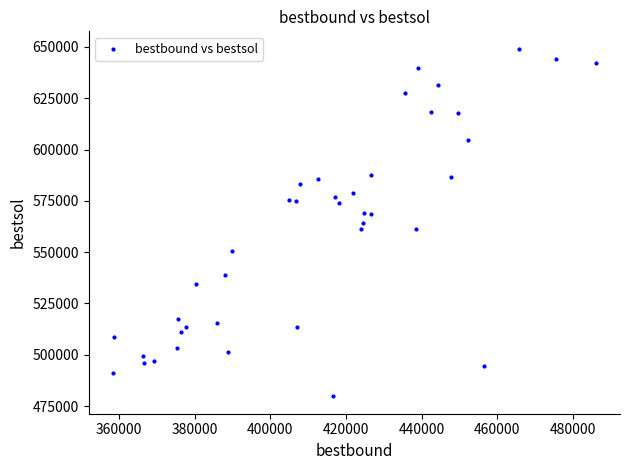

What is the range of X values (max minus min)?

127630.0